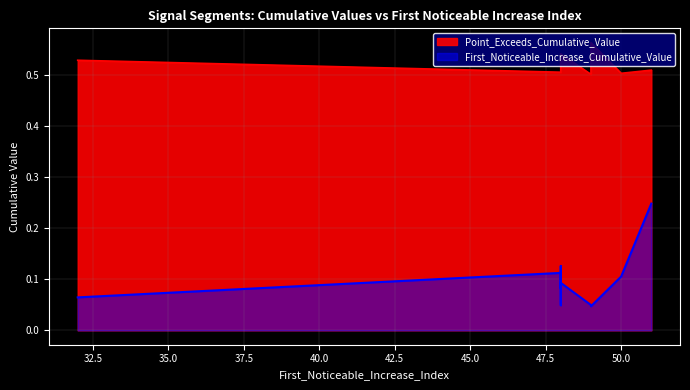

Rank the series by their maximum value, from highest to lowest.

Point_Exceeds_Cumulative_Value, First_Noticeable_Increase_Cumulative_Value